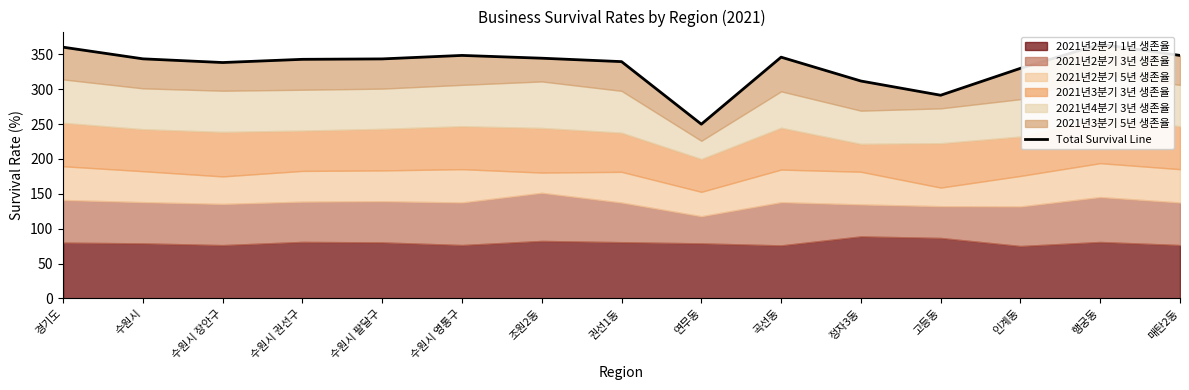

List the labels in order of value, largest first.

행궁동, 경기도, 수원시 영통구, 매탄2동, 곡선동, 조원2동, 수원시, 수원시 팔달구, 수원시 권선구, 권선1동, 수원시 장안구, 인계동, 정자3동, 고등동, 연무동